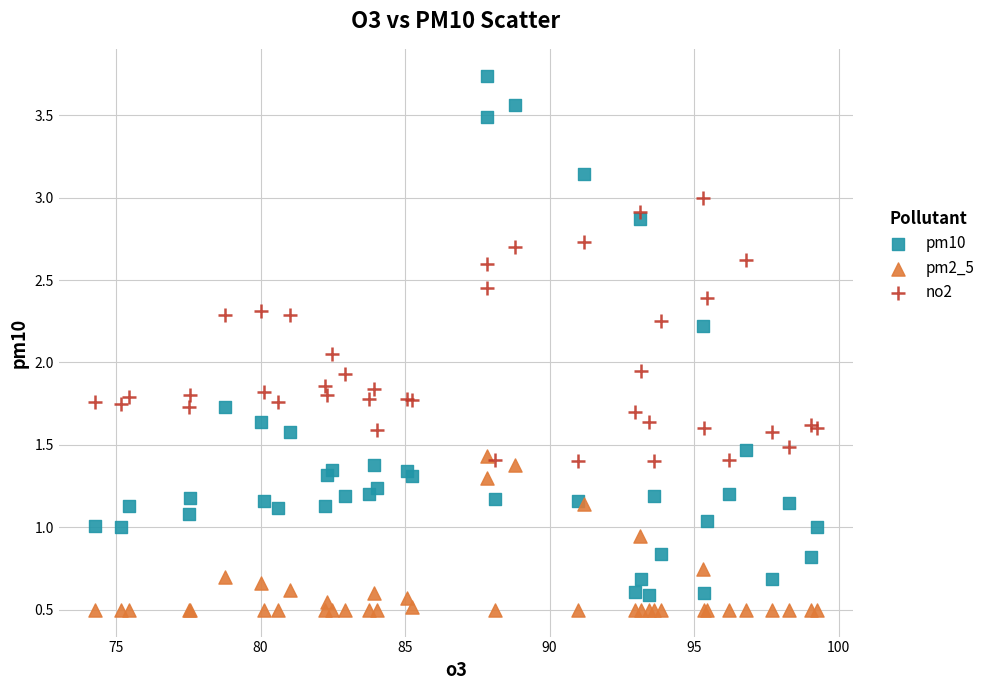

Which series contains the lowest Y value?

pm2_5